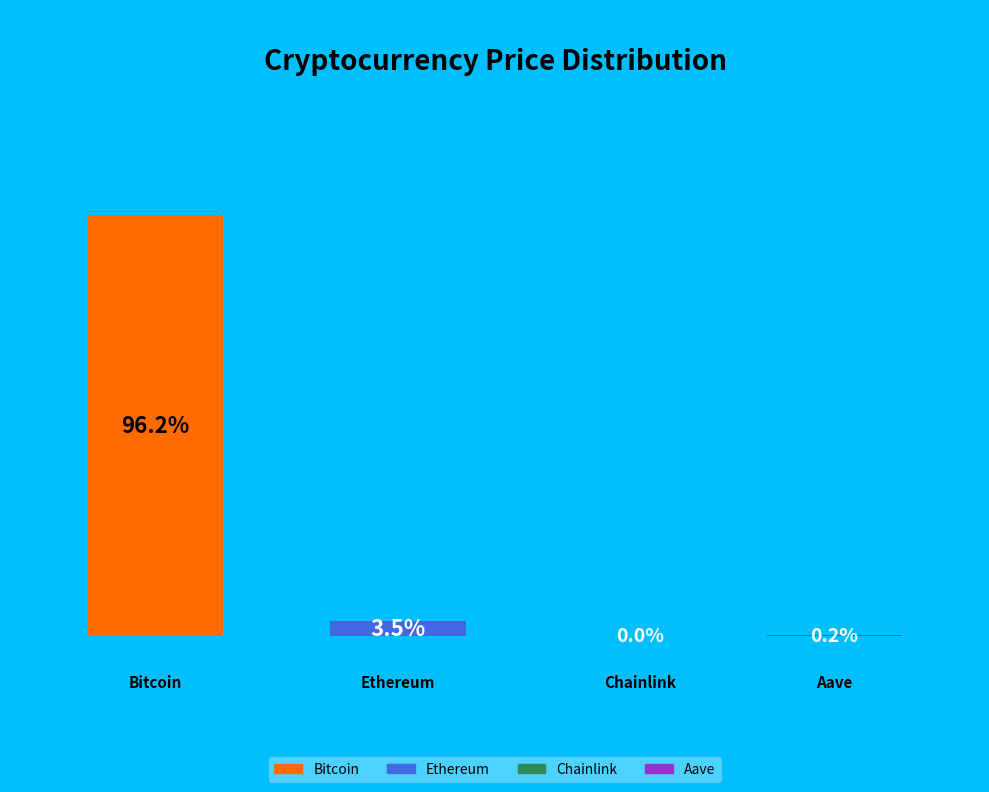

What percentage do Aave and Chainlink together represent?

0.2%